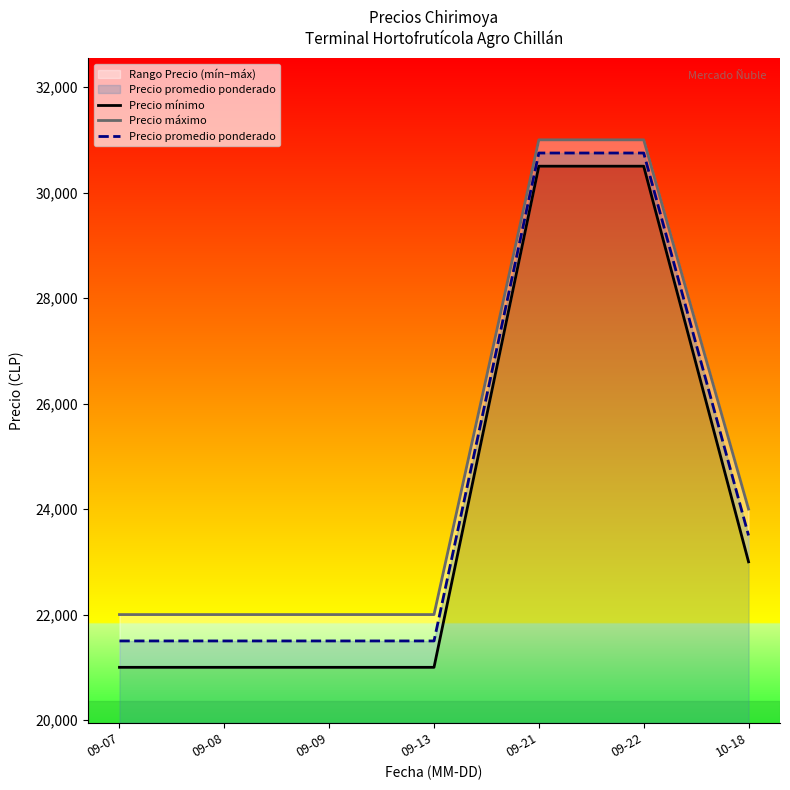

Is it true that Precio mínimo equals 8647 at 09-09?

False